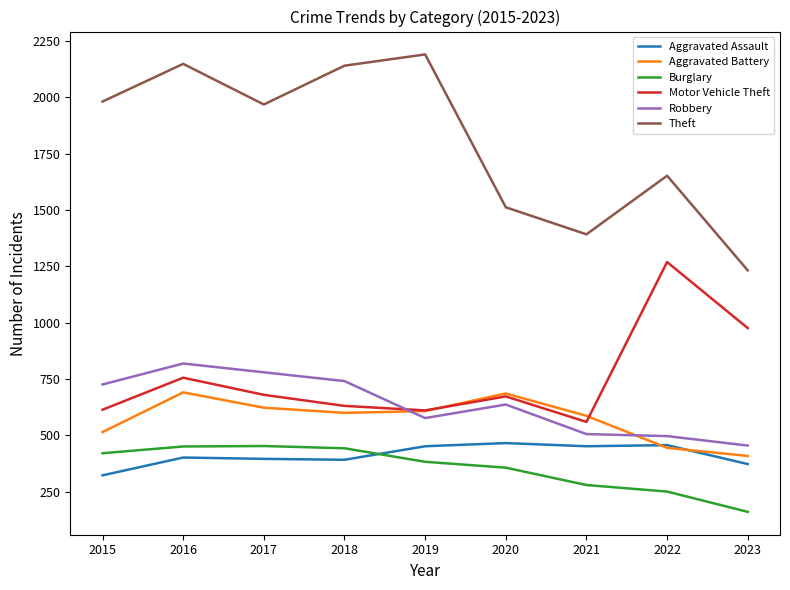

The value of Robbery at 2021 is 506. True or false?

True